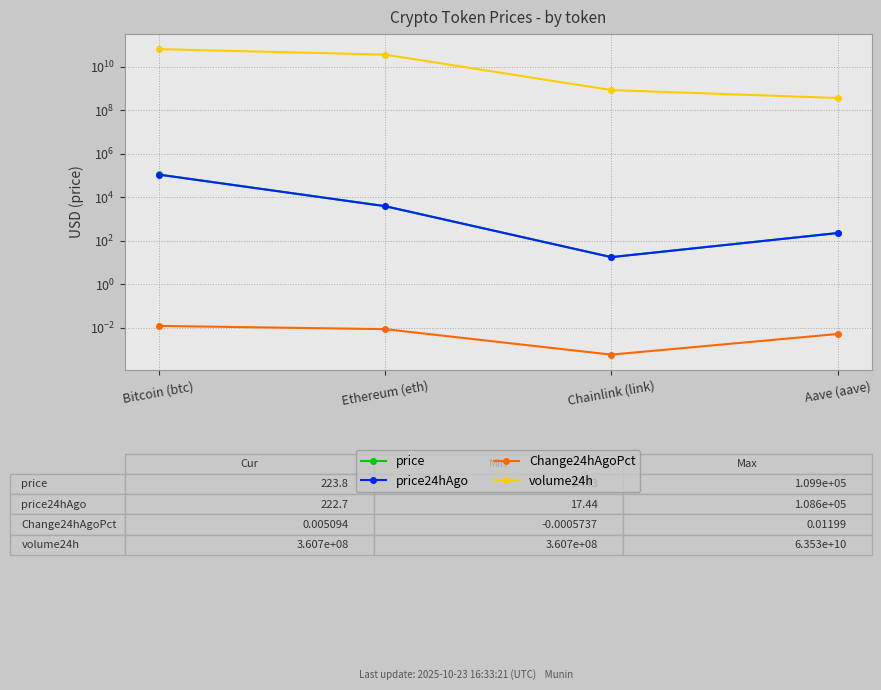

Rank the categories by volume24h value from lowest to highest.

Aave (aave), Chainlink (link), Ethereum (eth), Bitcoin (btc)